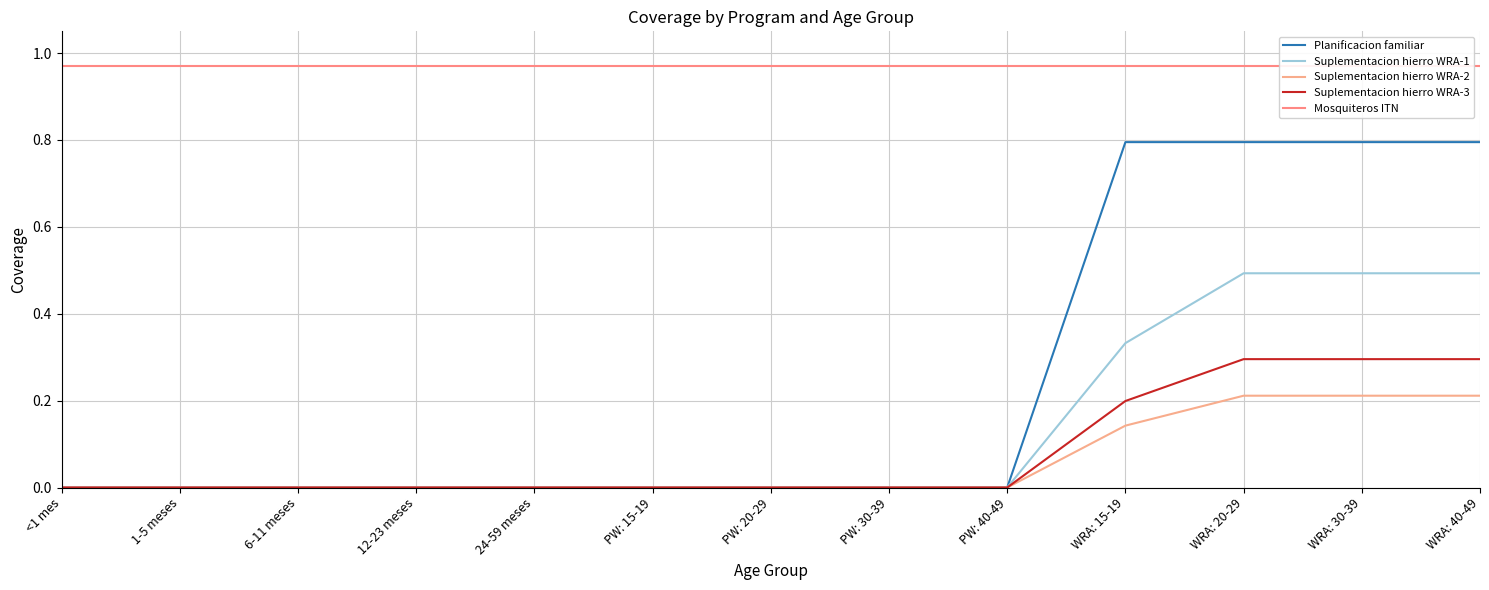

Rank the series at PW: 20-29 from lowest to highest value.

Planificacion familiar, Suplementacion hierro WRA-1, Suplementacion hierro WRA-2, Suplementacion hierro WRA-3, Mosquiteros ITN